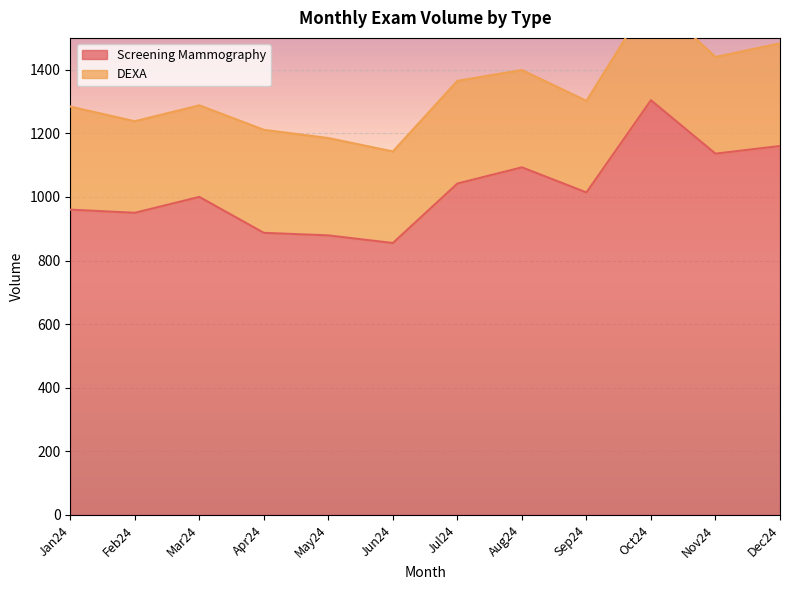

Read the value at Oct24, to the nearest 50.

1300